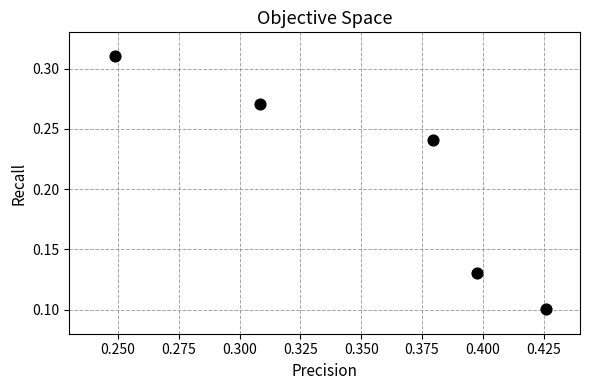

What is the average X value?

0.4